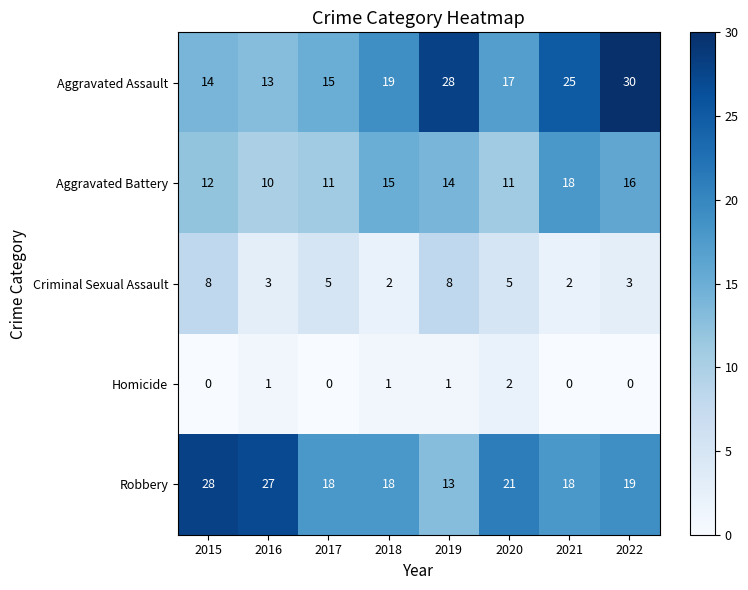

Which label corresponds to the largest value in the chart?

2022